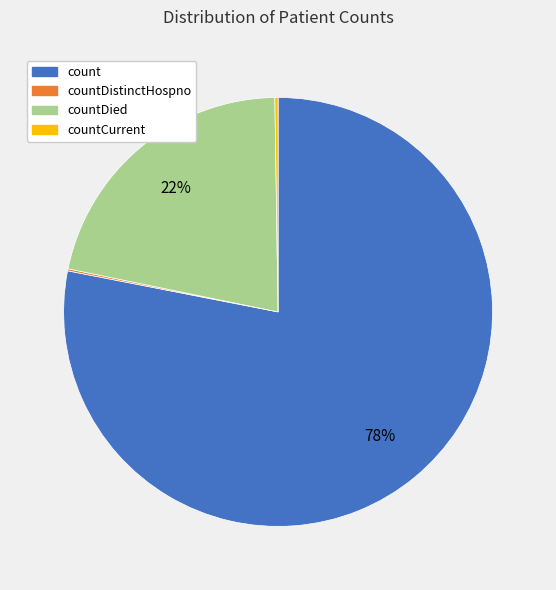

Is it true that countDied is 28% of the pie?

False